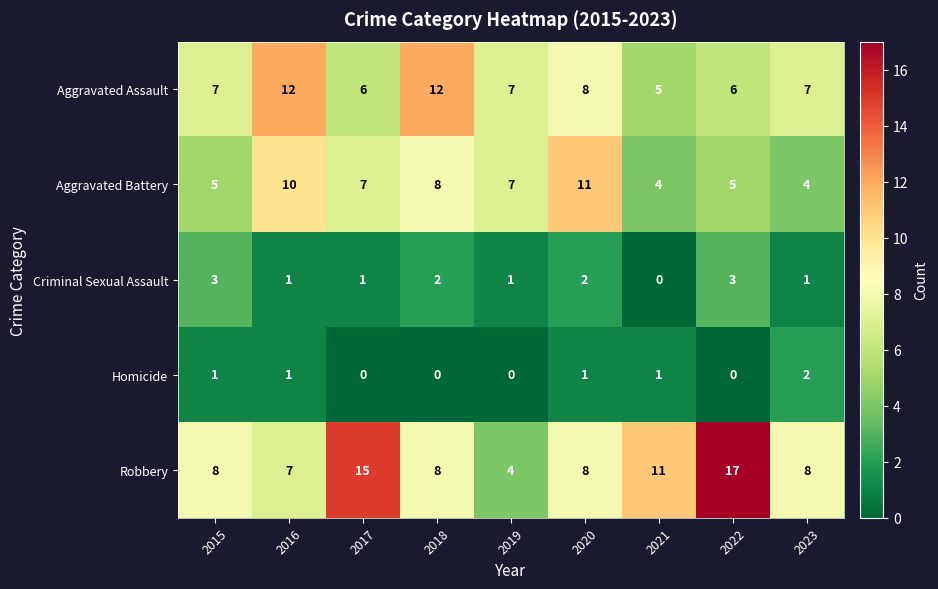

At how many categories does at least one series exceed 9?

6